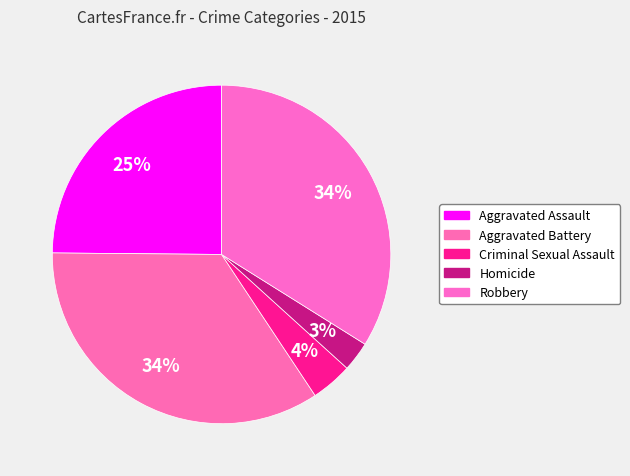

To the nearest percent, what is the average slice percentage?

20%